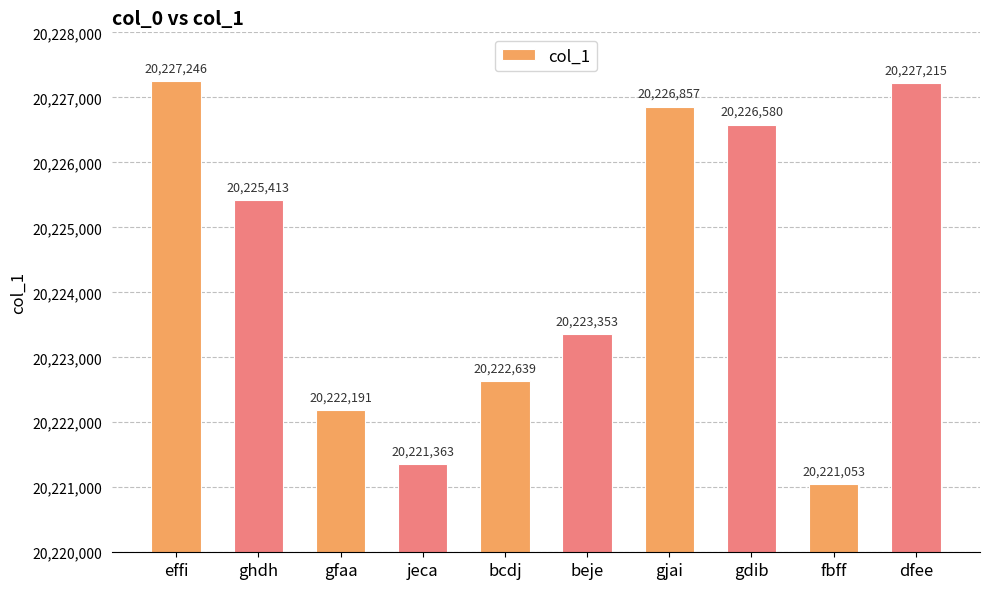

List the labels in order of value, smallest first.

fbff, jeca, gfaa, bcdj, beje, ghdh, gdib, gjai, dfee, effi